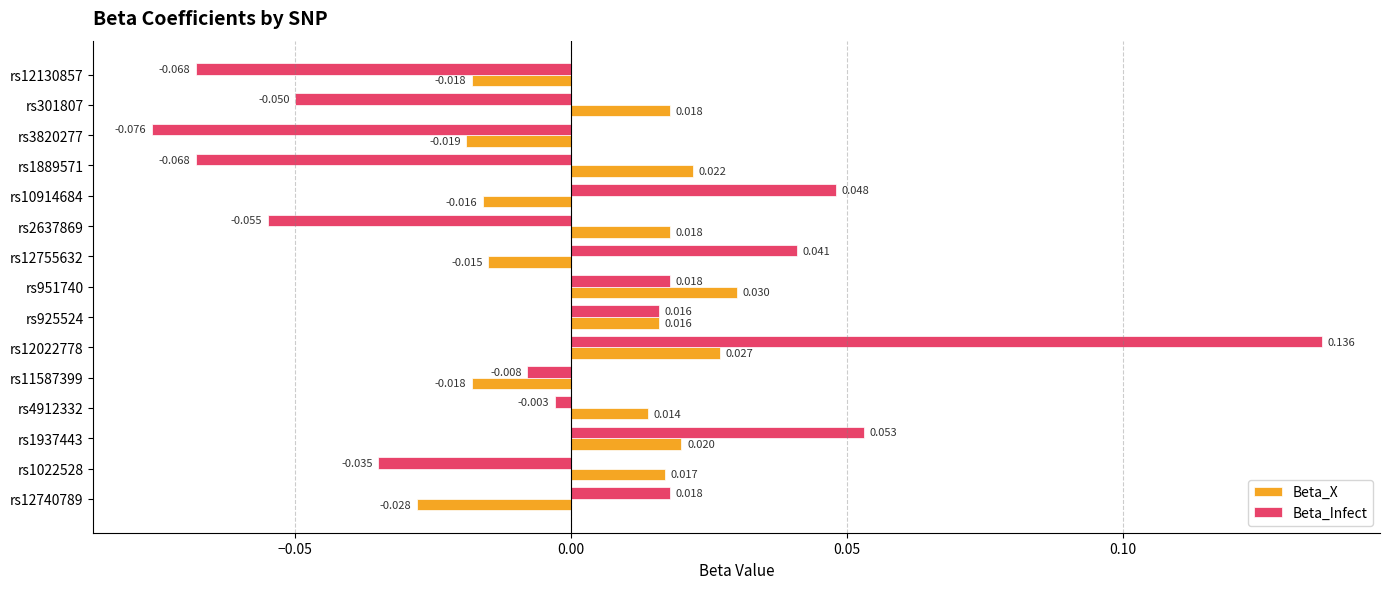

Rank the series at rs951740 from lowest to highest value.

Beta_Infect, Beta_X